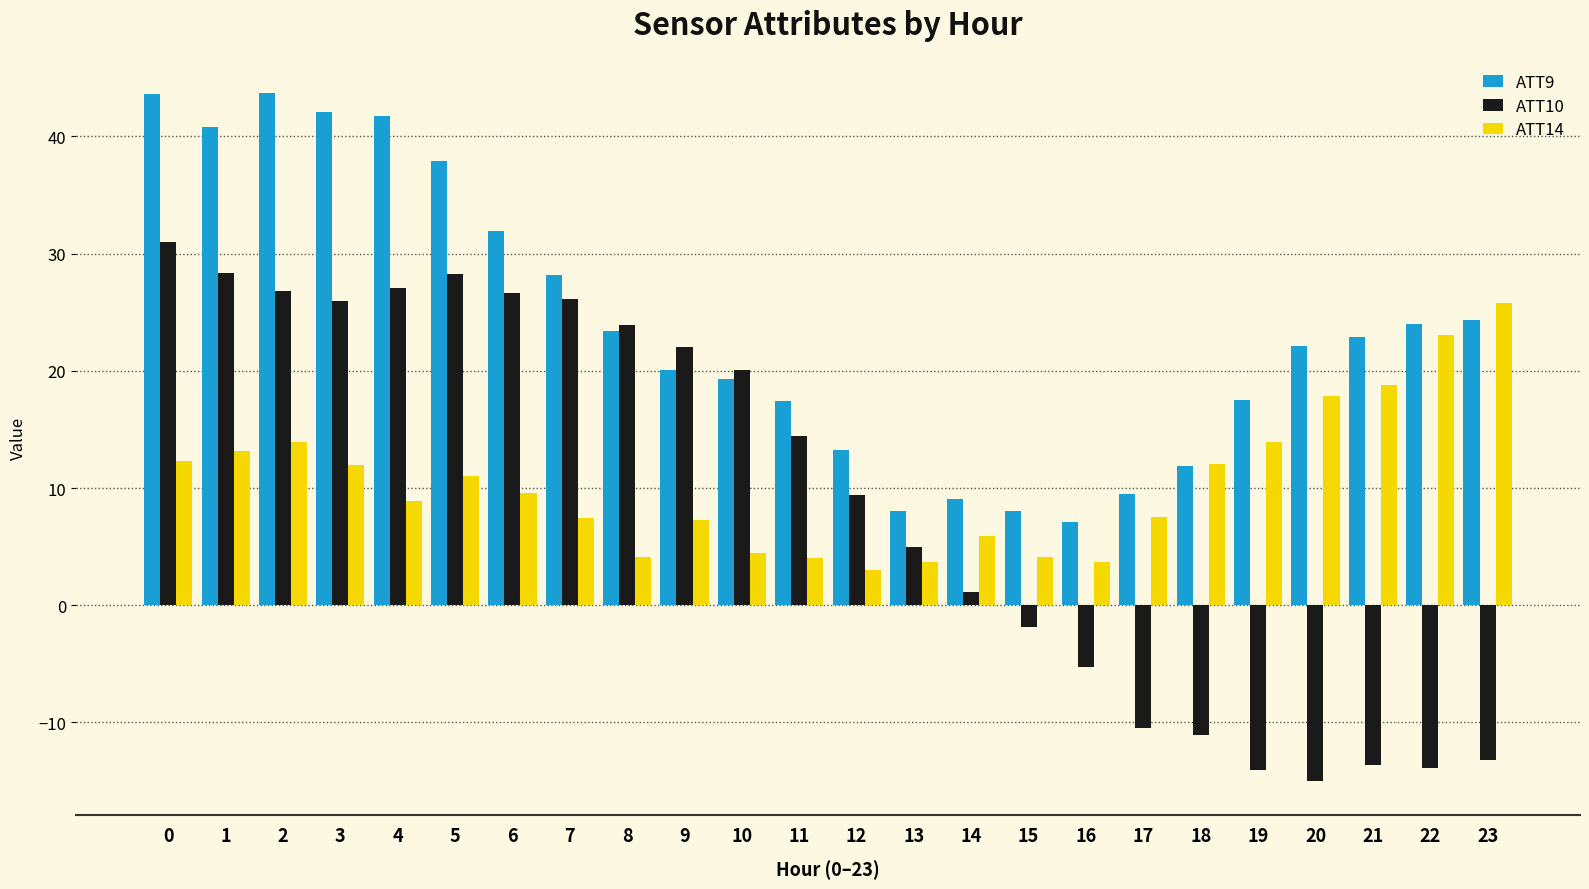

What is the maximum value for ATT9?

43.7